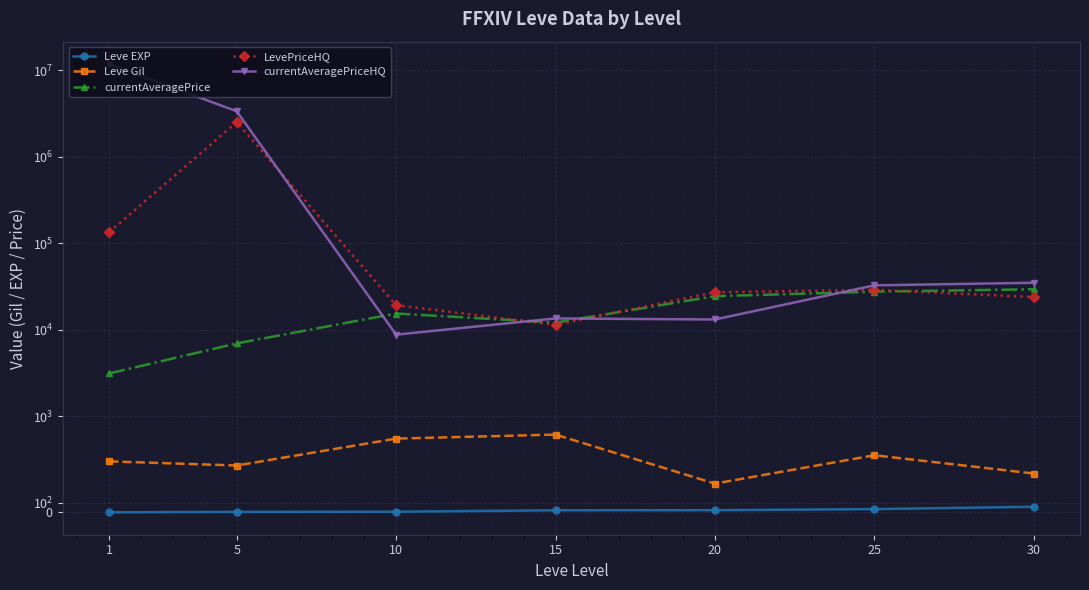

True or false: Leve EXP and Leve Gil intersect in this chart.

False